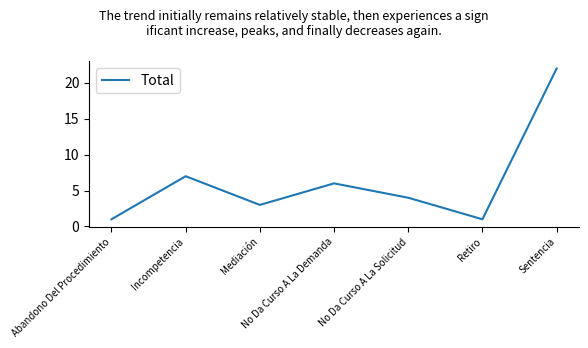

The chart shows a value of 6 at No Da Curso A La Demanda. True or false?

True